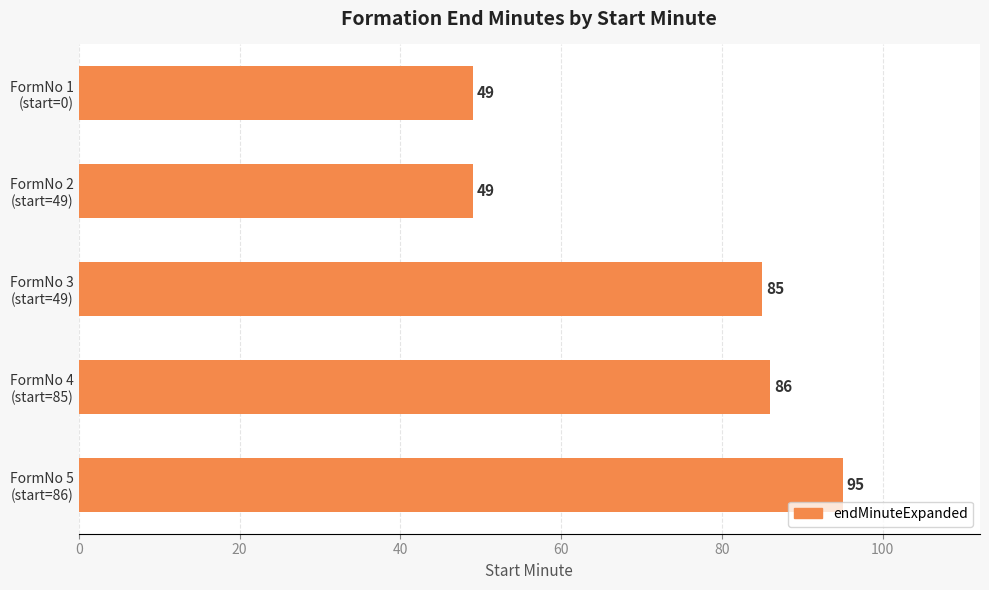

What is the smallest value displayed?

49